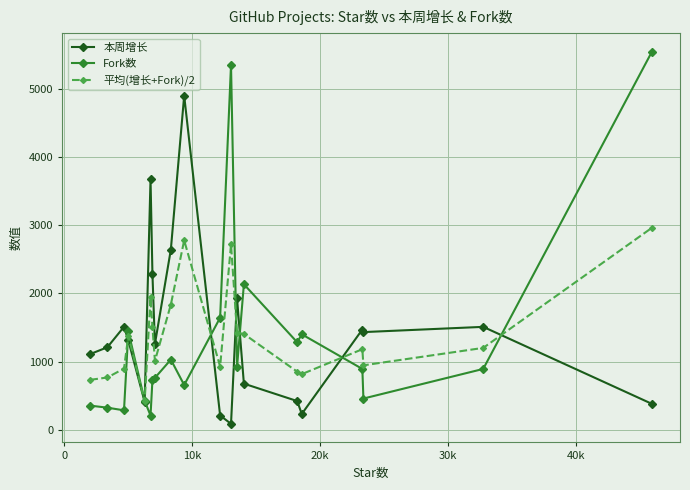

Which series has the largest range (max minus min)?

Fork数